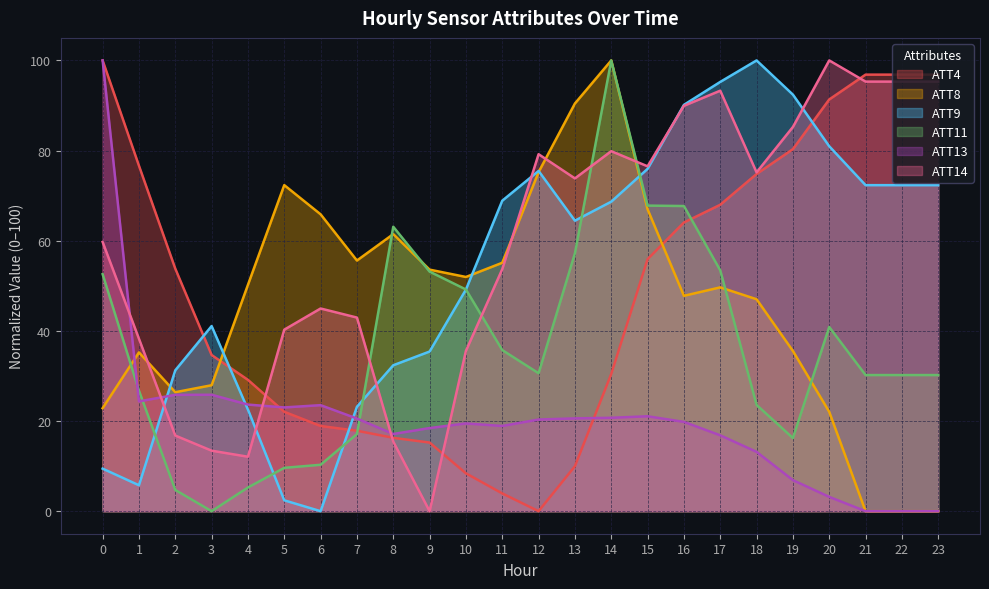

What is the difference between the maximum and minimum values in the ATT4 series?

100.0